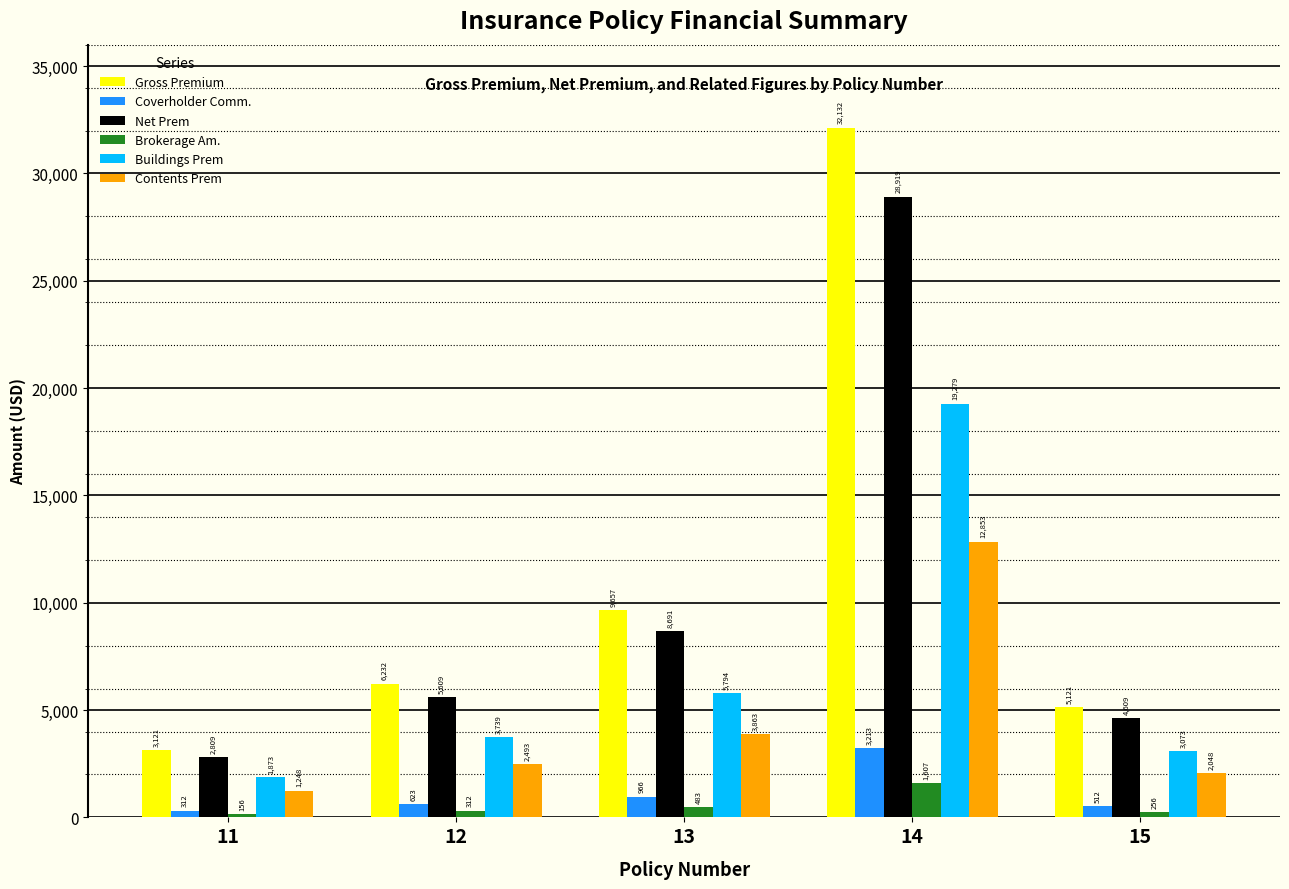

Is the value of Brokerage Am. at 12 greater than the value of Buildings Prem at 11?

No